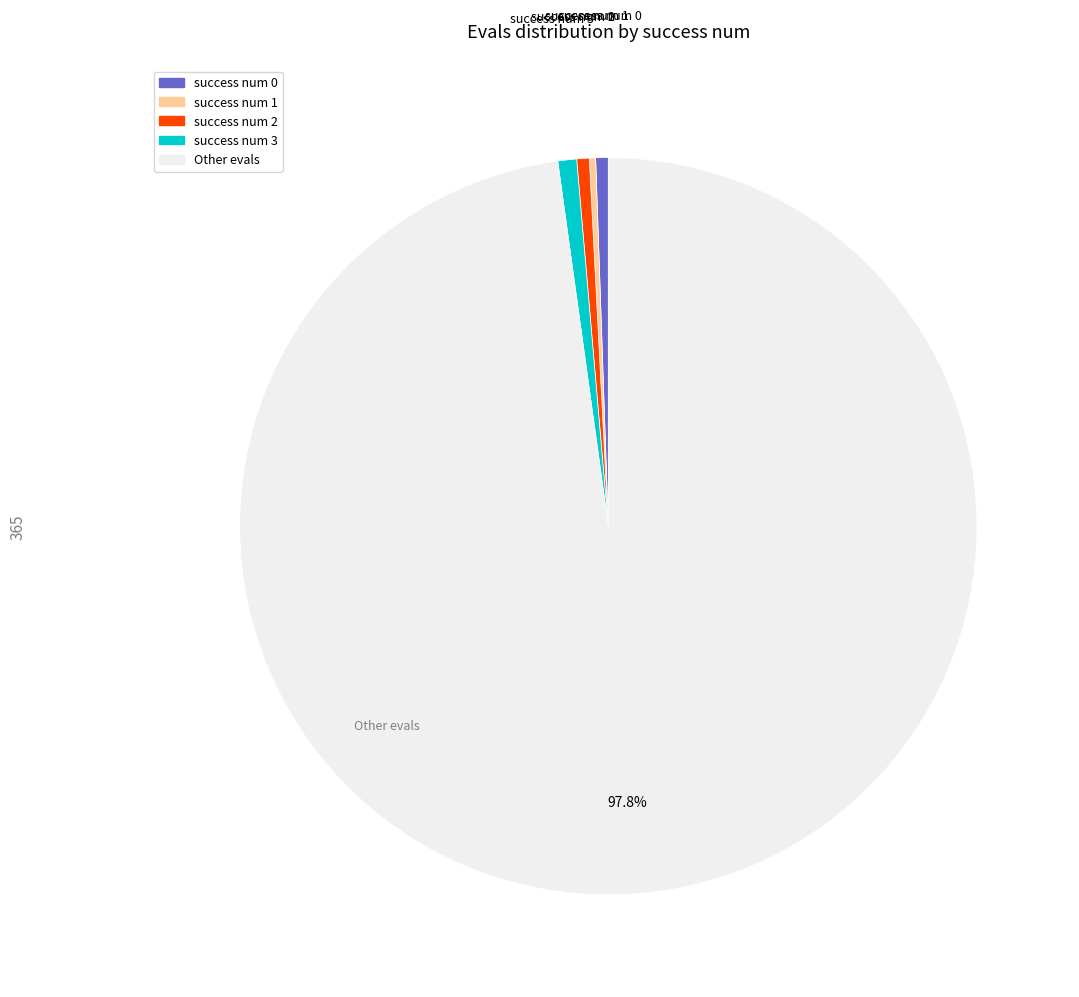

What percentage is the success num 2 slice, to the nearest percent?

1%